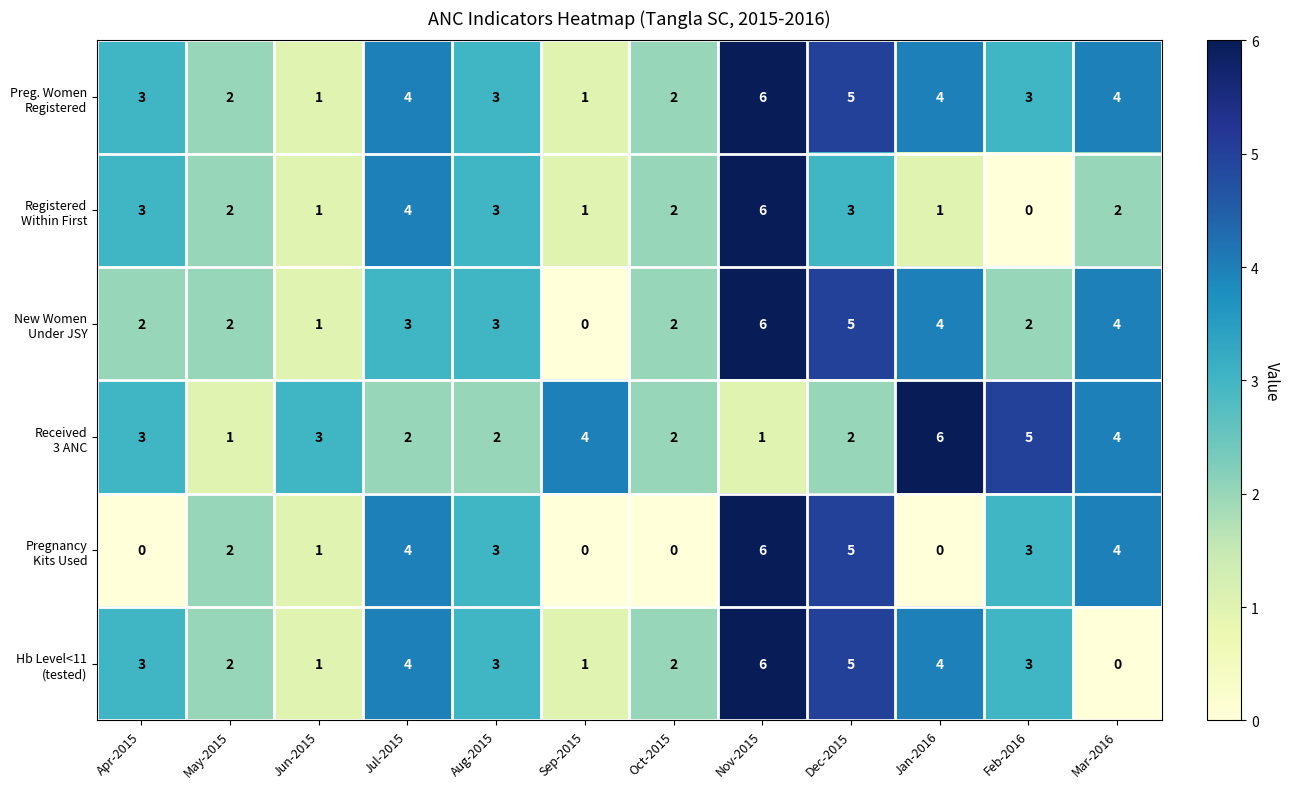

What is the greatest value displayed?

6